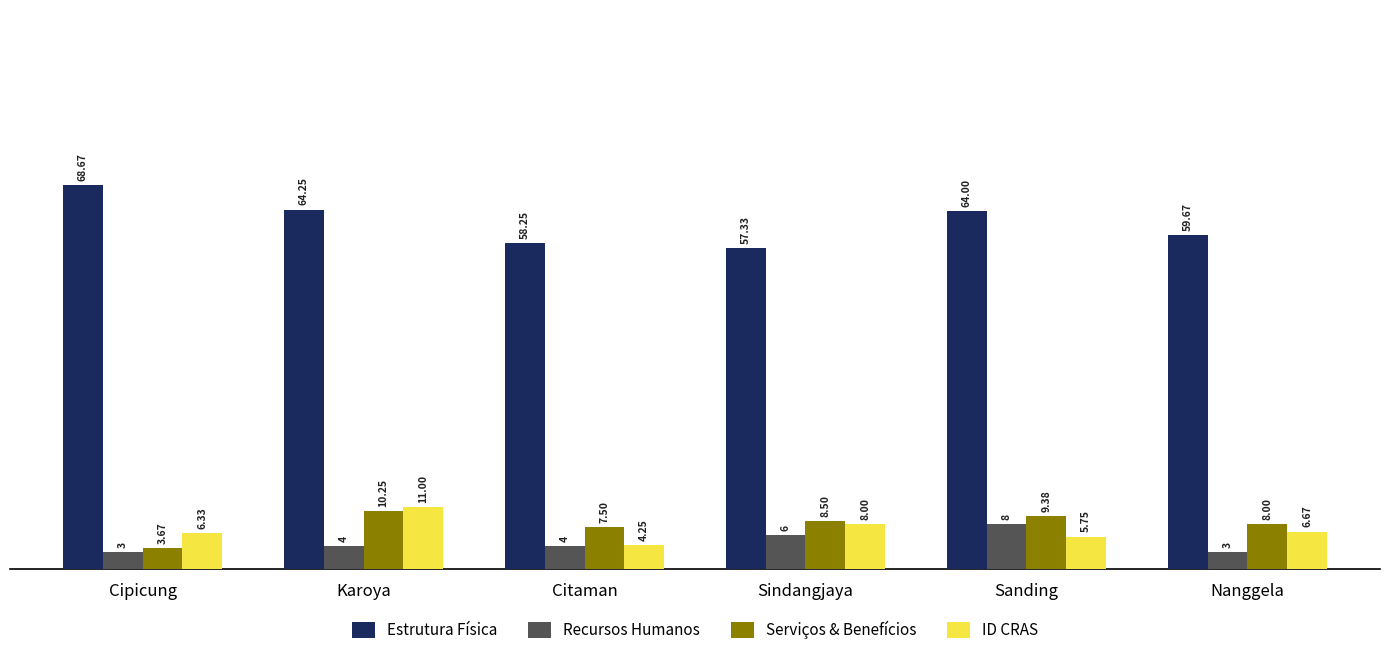

How many categories are shown in the chart?

6